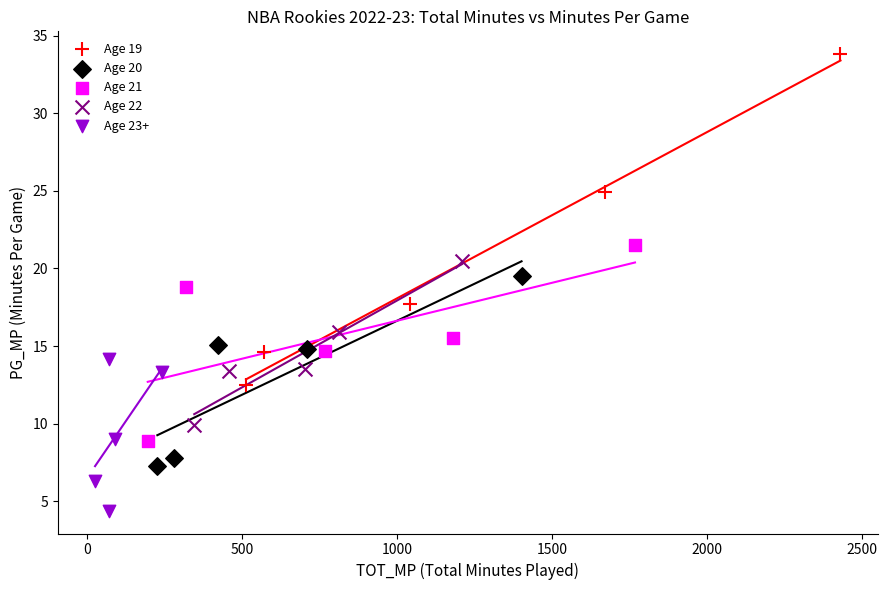

Which series contains the highest Y value?

Age 19